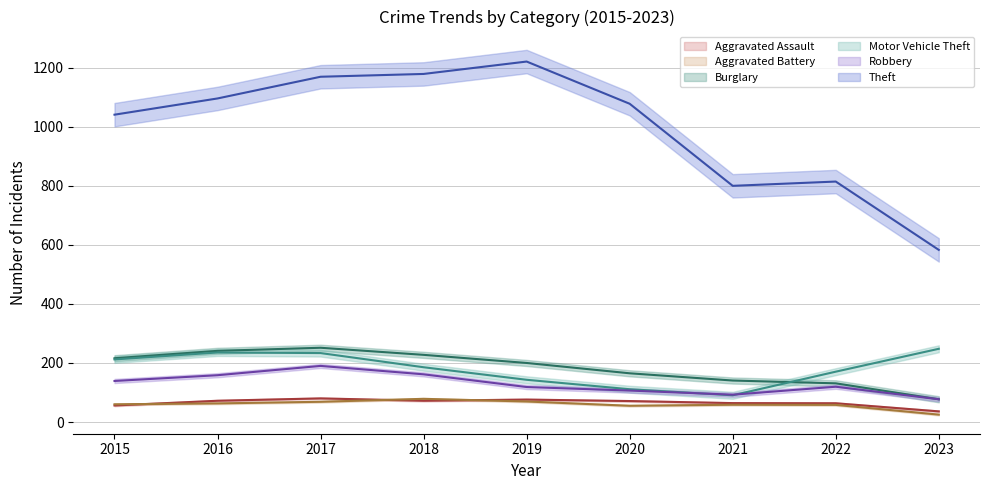

Reading left to right, list all the values displayed in this chart.

Aggravated Assault (trend): 56.0	72.0	80.0	72.0	76.0	71.0	64.0	63.5	36.0
Aggravated Battery (trend): 60.0	63.0	68.5	78.5	69.5	55.0	58.5	58.0	25.0
Burglary (trend): 216.0	241.0	251.5	227.5	200.0	165.0	140.5	131.0	77.0
Motor Vehicle Theft (trend): 212.0	235.5	233.5	185.5	143.0	111.0	90.5	170.5	248.0
Robbery (trend): 139.0	158.5	190.0	161.5	118.5	106.5	92.5	119.5	77.0
Theft (trend): 1041.0	1096.0	1169.5	1179.0	1221.0	1078.0	800.0	814.5	583.0